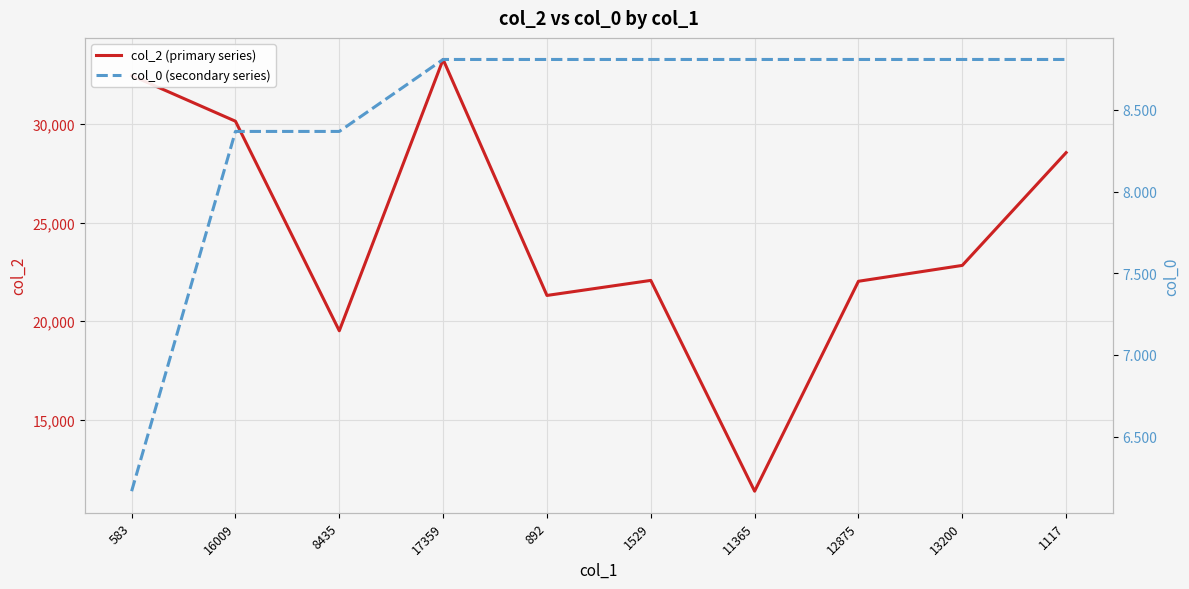

The col_0 (secondary series) series shows 15.4 at 892. True or false?

False